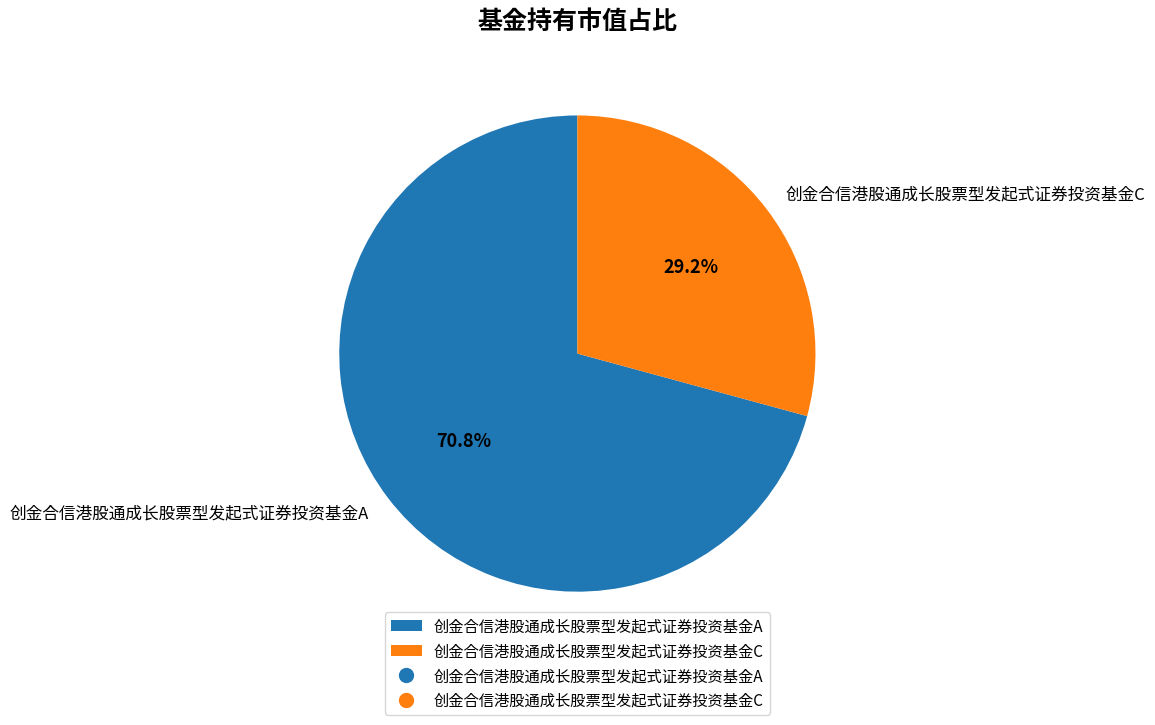

True or false: 创金合信港股通成长股票型发起式证券投资基金C accounts for 23% of the total.

False